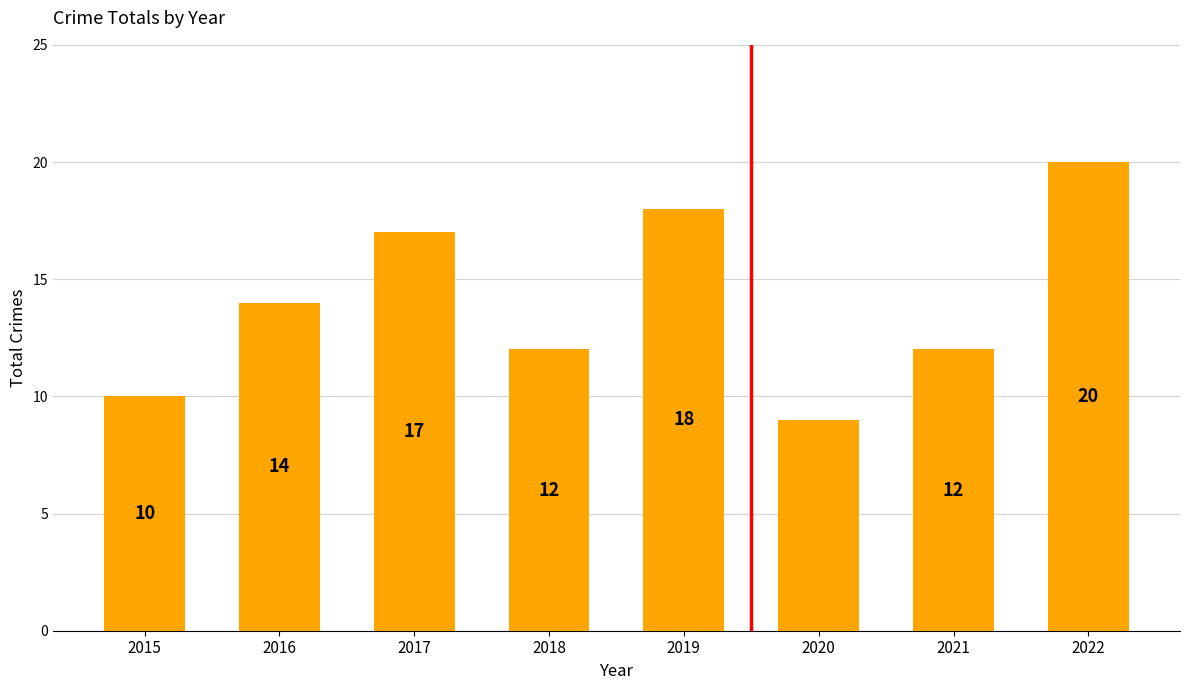

The value at 2019 is 25. True or false?

False